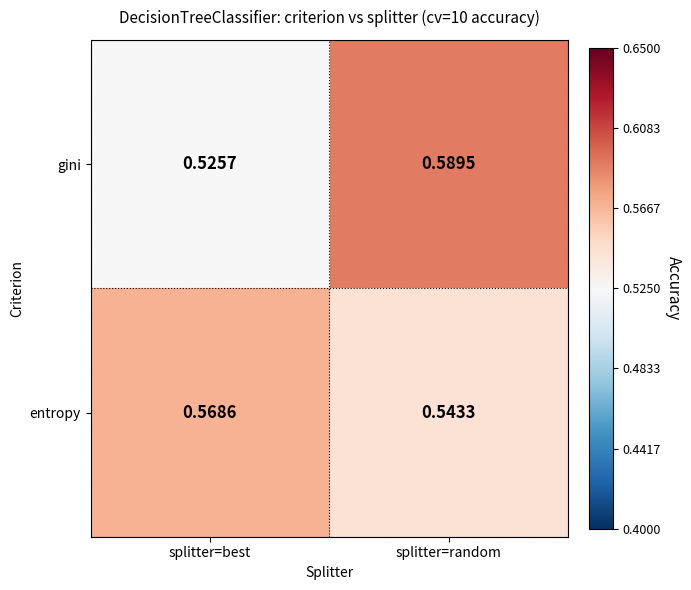

At which category is the sum across all series the highest?

splitter=random